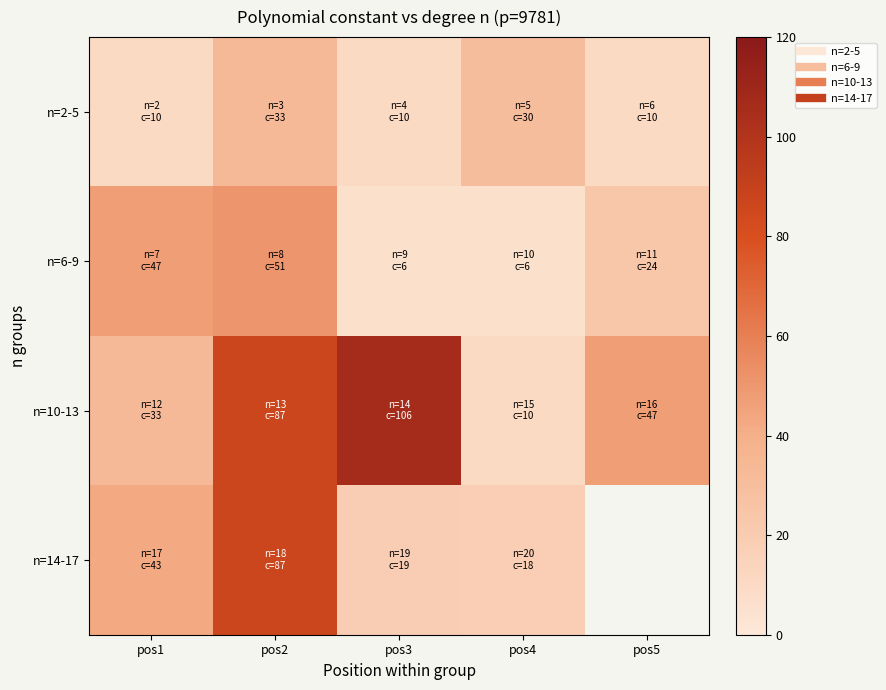

How many data points does each series have?

5